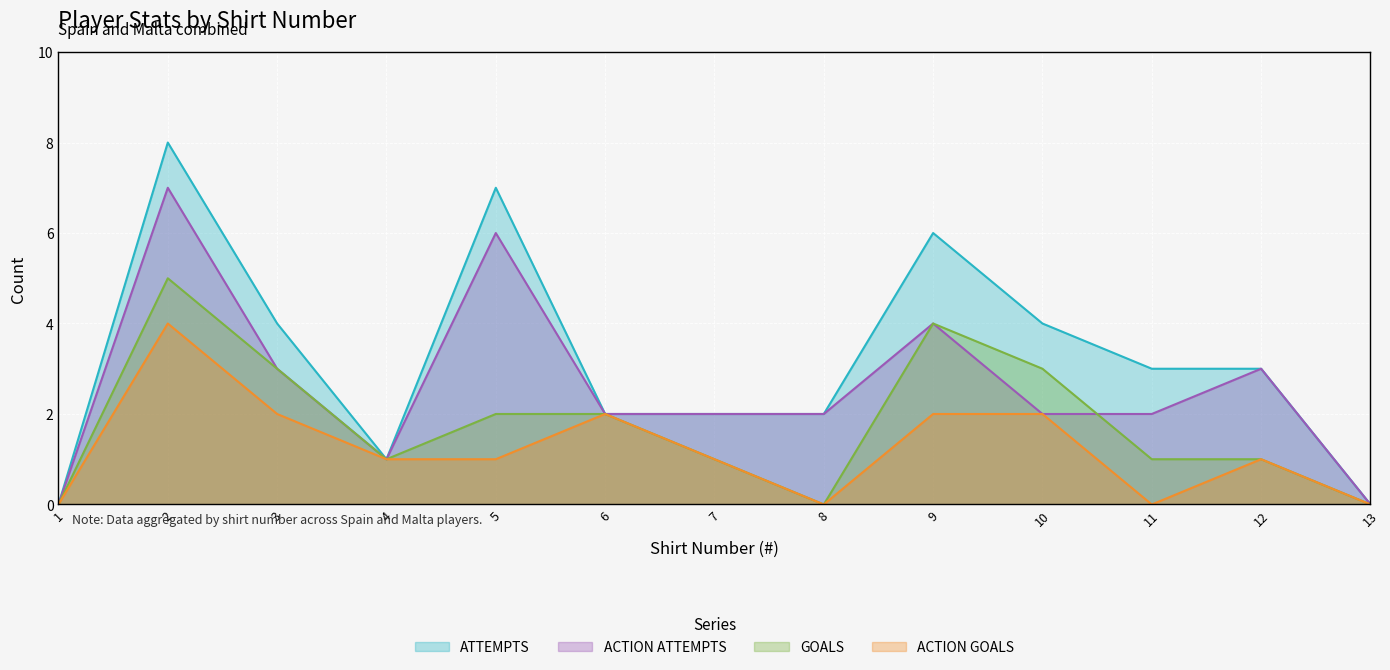

Is it true that ATTEMPTS equals 0 at 6?

False